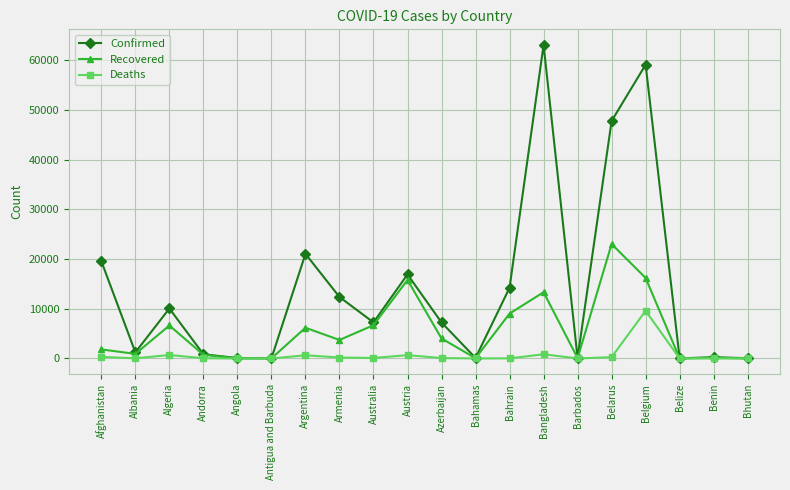

Which label corresponds to the largest value in the chart?

Bangladesh